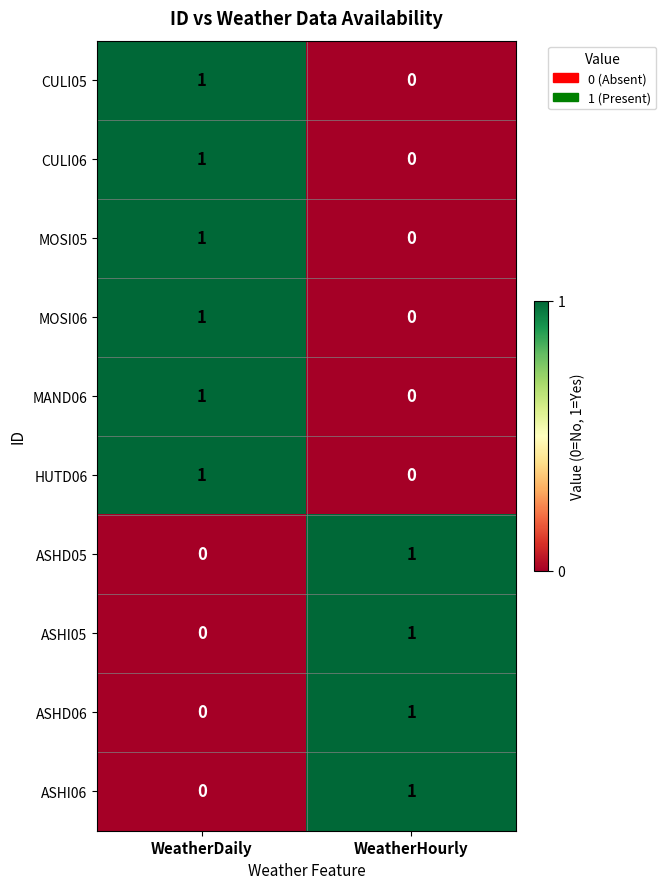

Where is CULI06 nearest to the value 0?

WeatherHourly